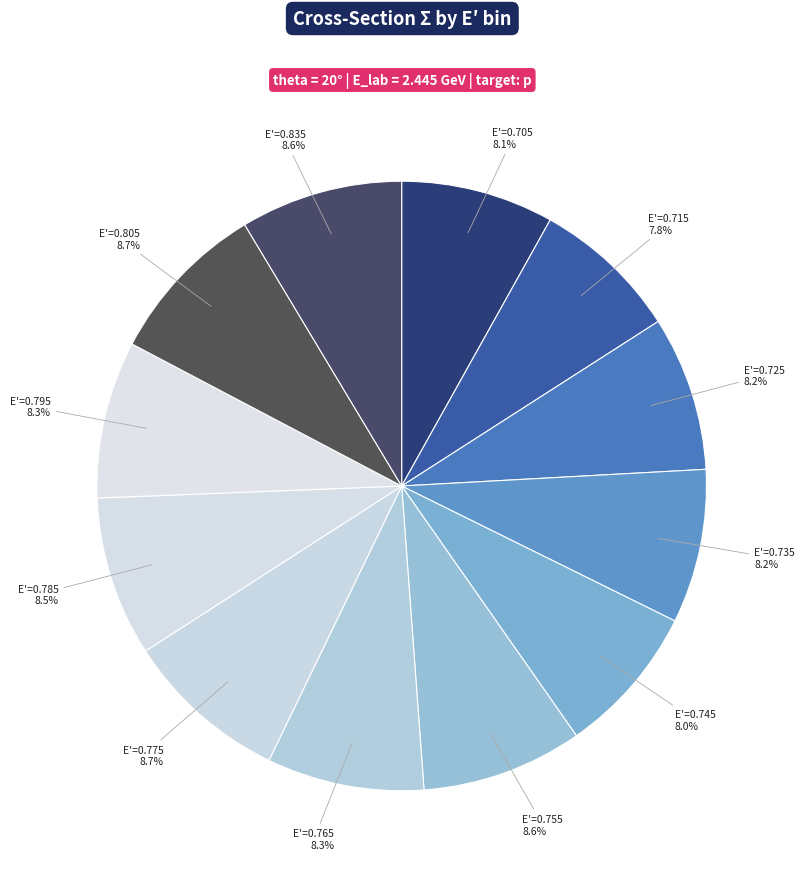

What is the ratio of the value at E'=0.775 to the value at E'=0.785?

1.0